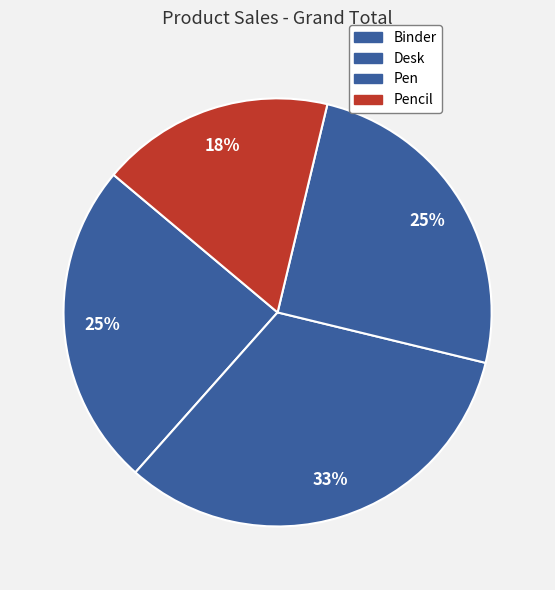

How many slices are in this pie chart?

4